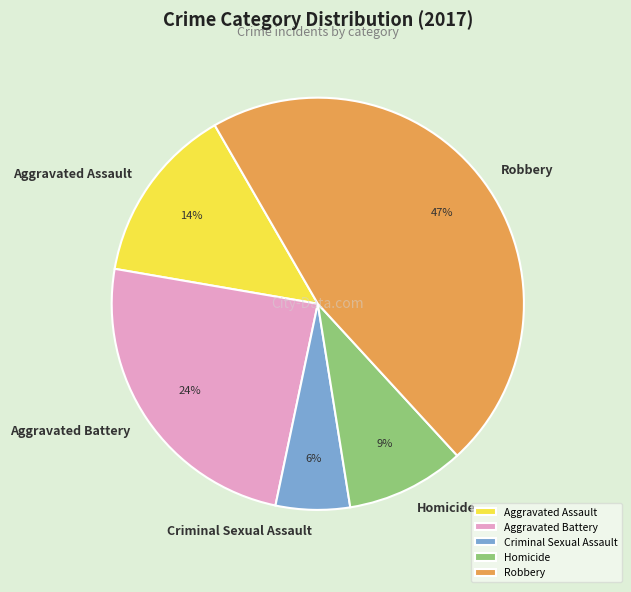

Is it true that Homicide is 9% of the pie?

True